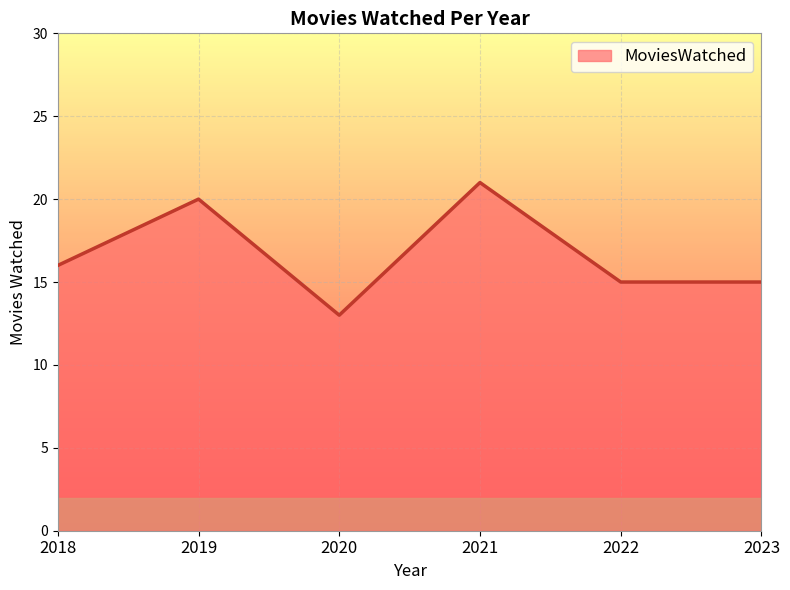

What is the average value?

17